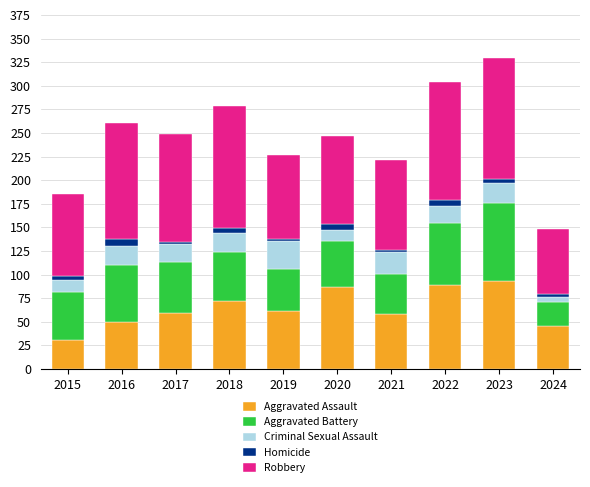

Which category has the lowest value in the Aggravated Assault series?

2015